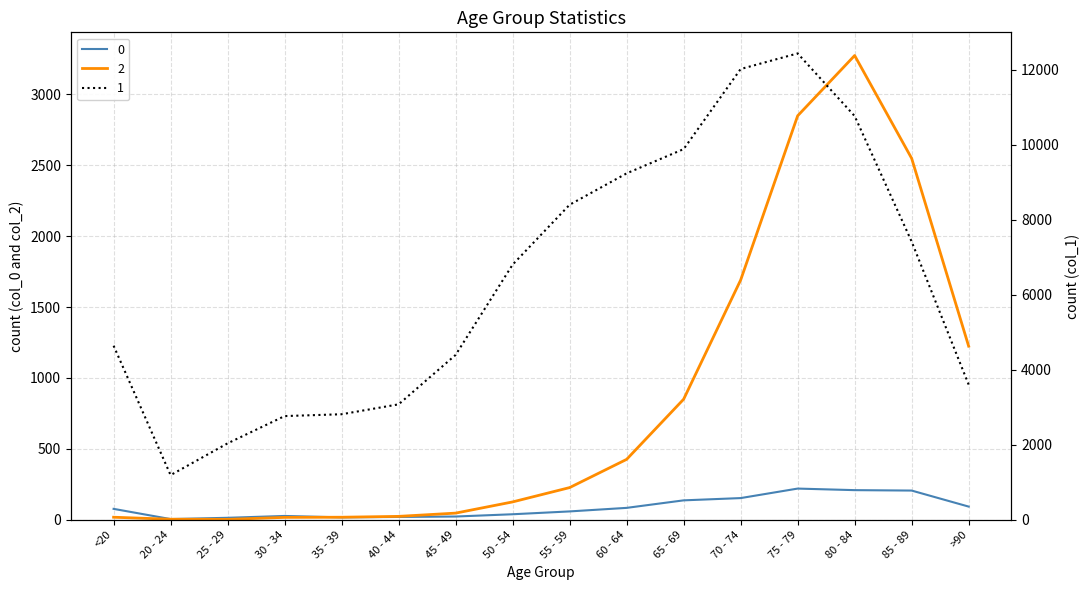

What position from the right is 55 - 59?

8